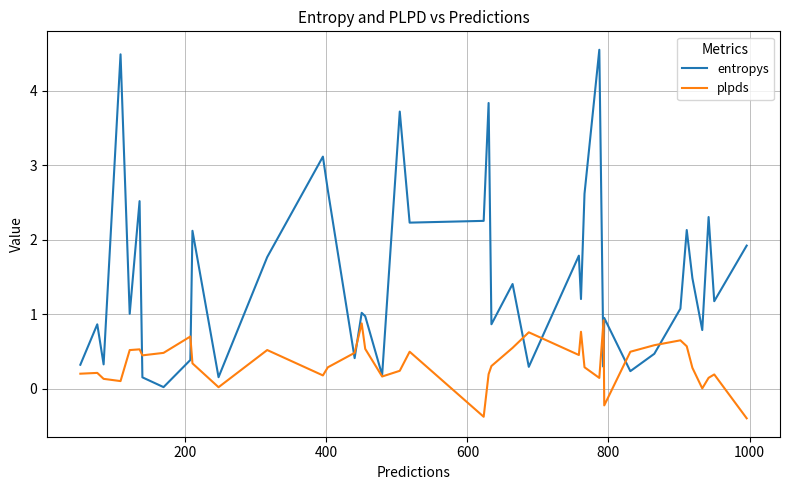

Which series has the largest total across all categories?

entropys